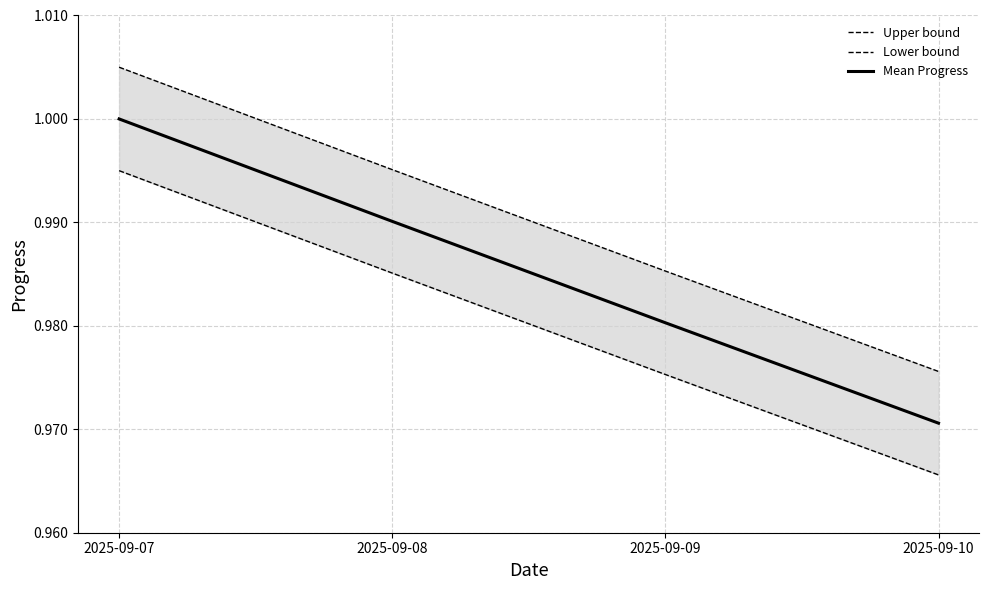

At how many categories does at least one series exceed 0?

4